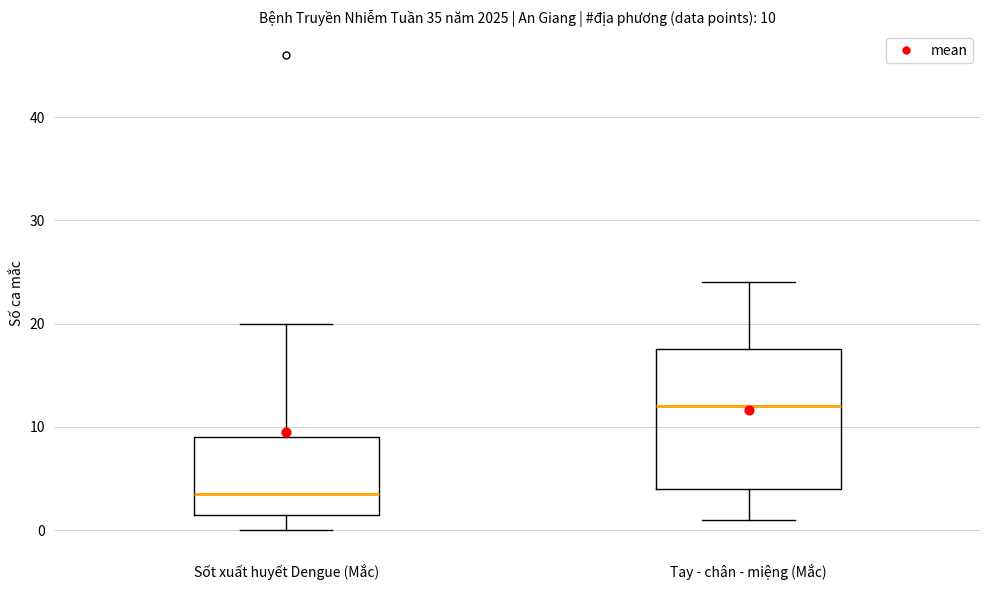

Which box's median line is the highest?

Tay - chân - miệng (Mắc)